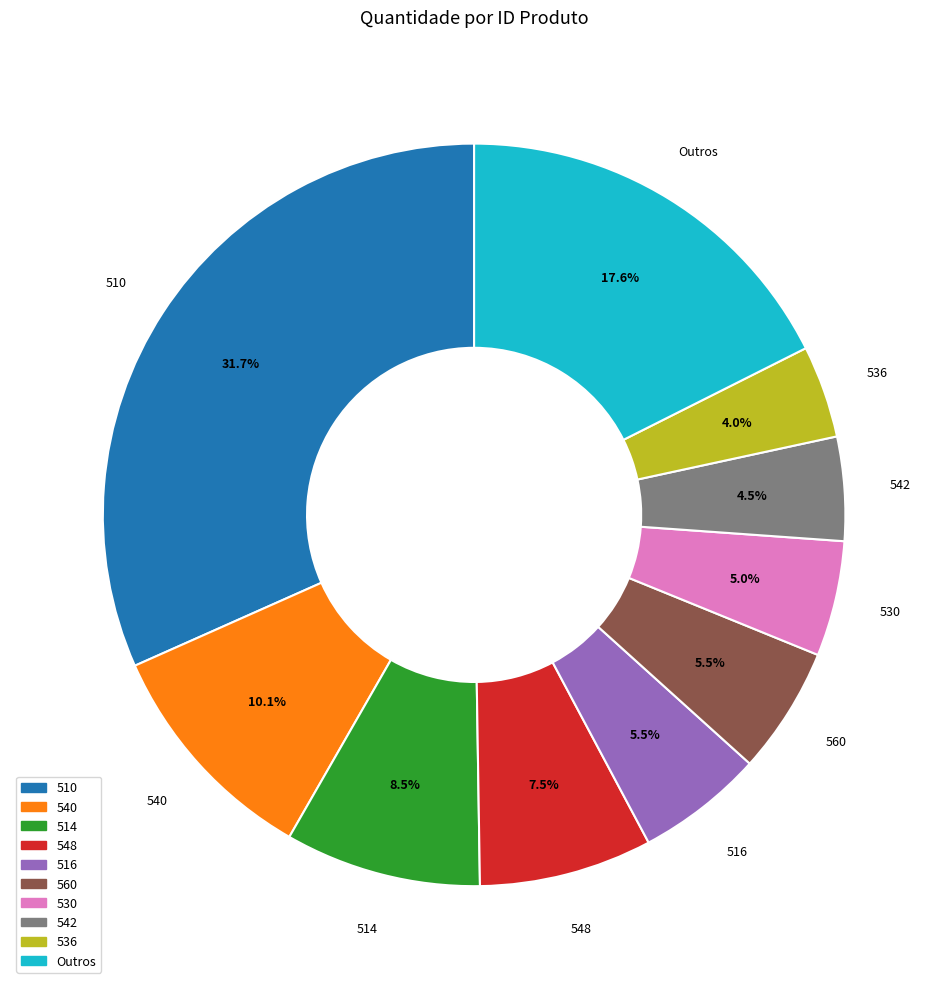

Between 560 and 510, which is larger?

510